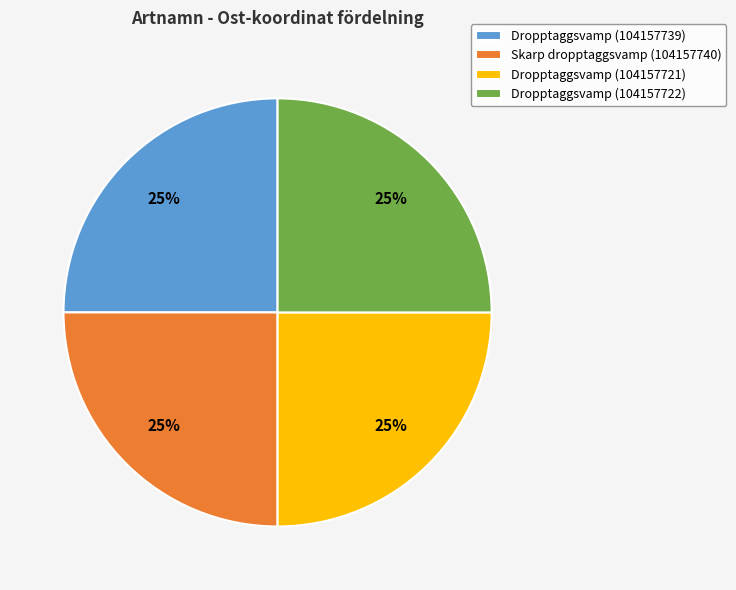

To the nearest percent, what is the combined percentage of Dropptaggsvamp (104157721) and Dropptaggsvamp (104157722)?

50%